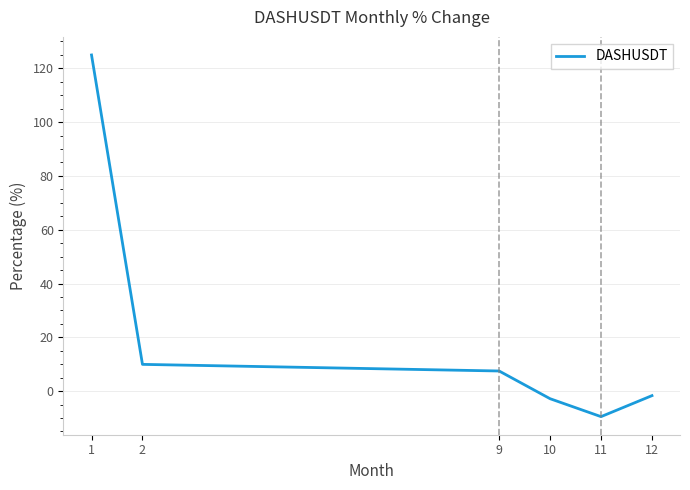

What is the change in value from 11 to 12?

+7.8